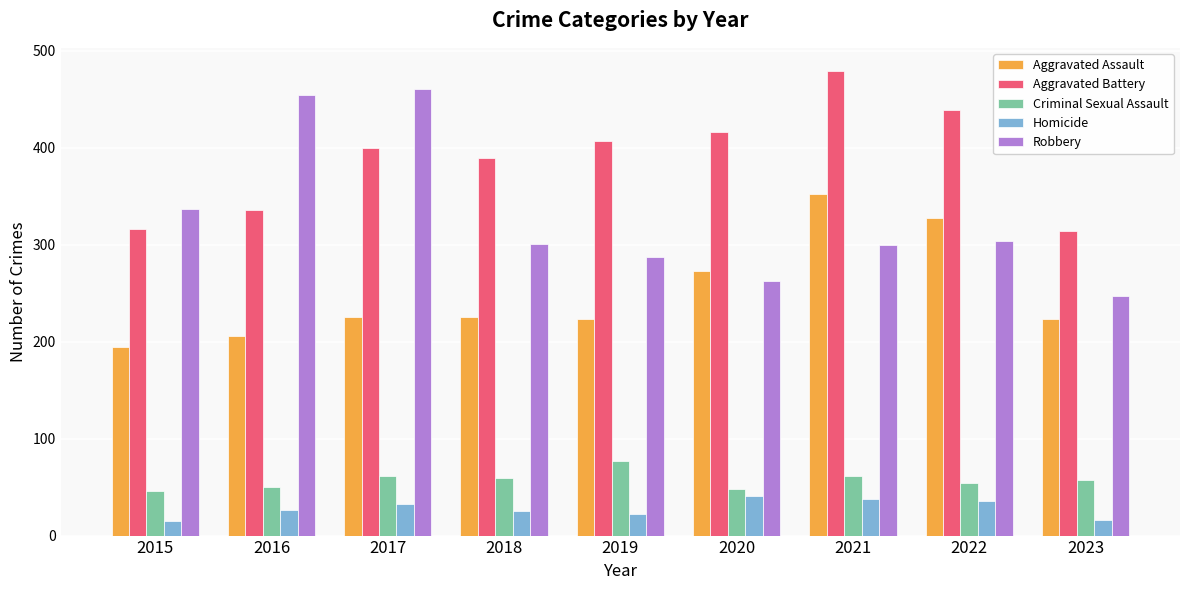

Rank the series at 2018 from lowest to highest value.

Homicide, Criminal Sexual Assault, Aggravated Assault, Robbery, Aggravated Battery